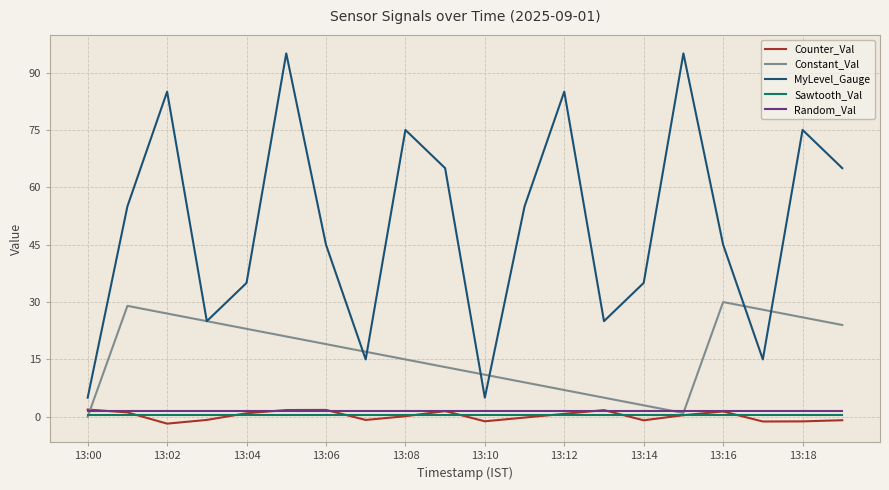

What is the highest value of the Constant_Val series?

30.0